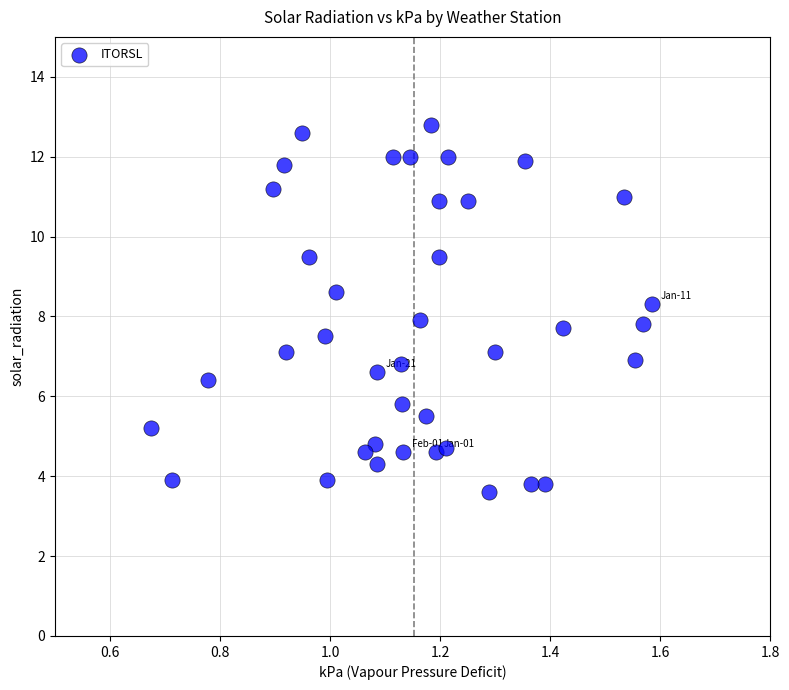

What is the range of Y values (max minus min)?

9.2